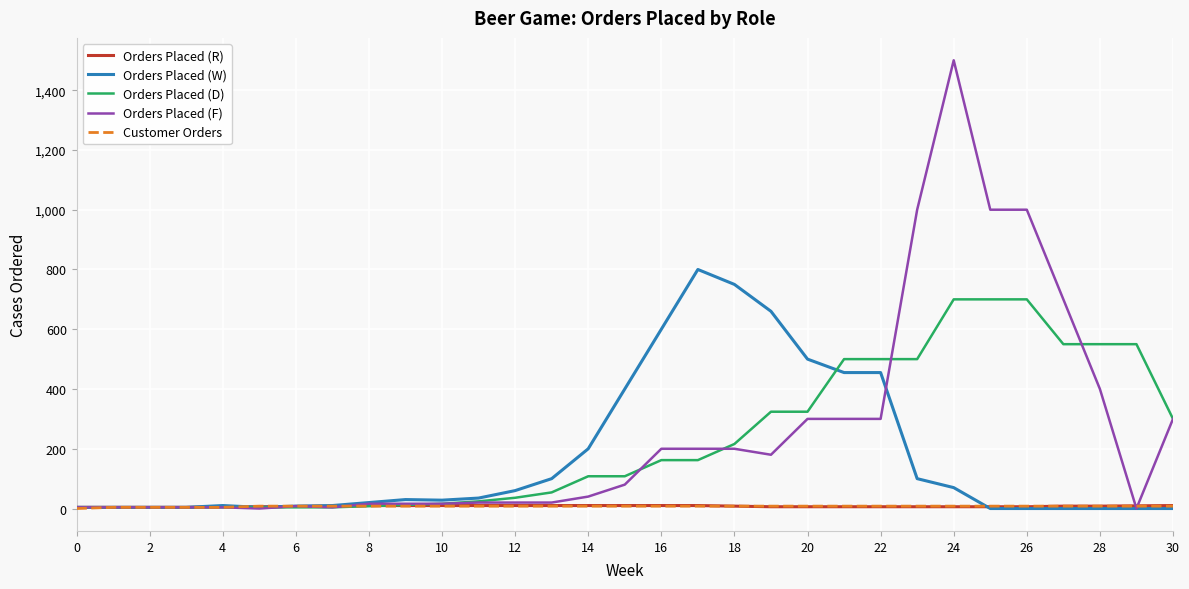

Which series has the widest spread of values?

Orders Placed (F)